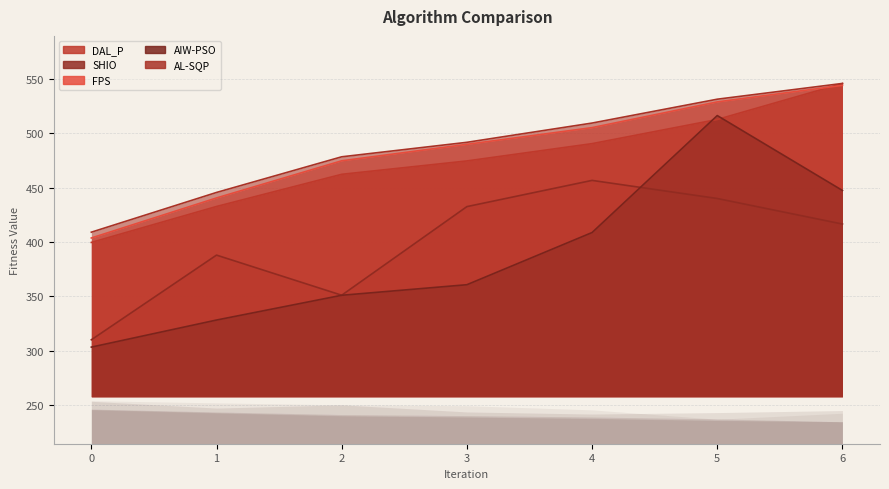

How many values in the FPS series are below 489?

3